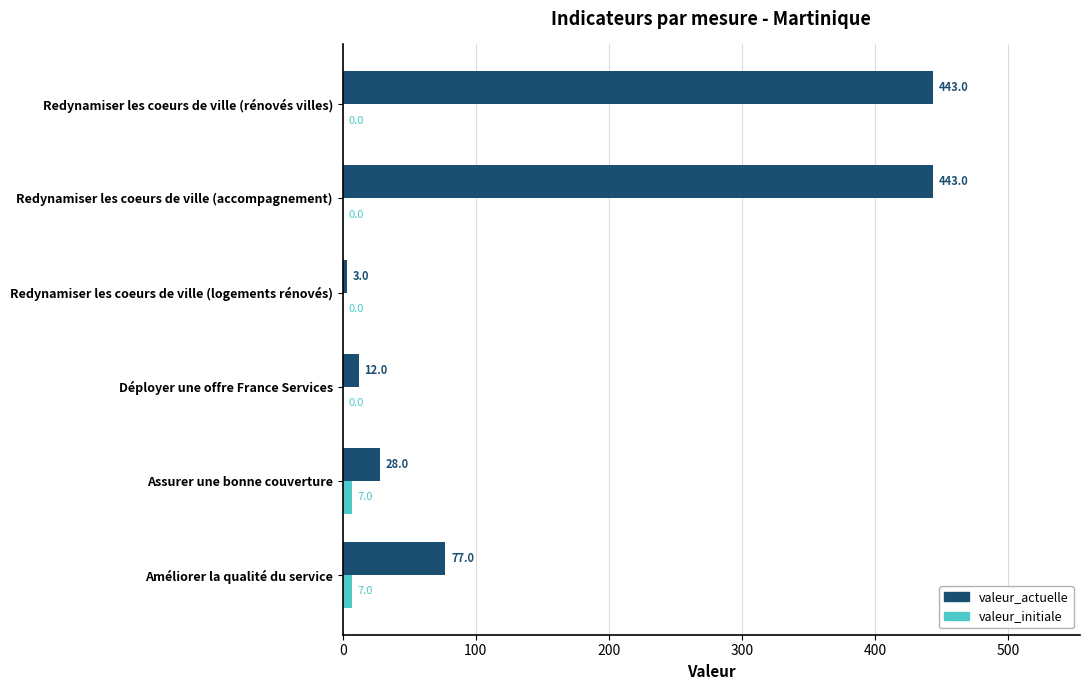

Which series has the largest range (max minus min)?

valeur_actuelle